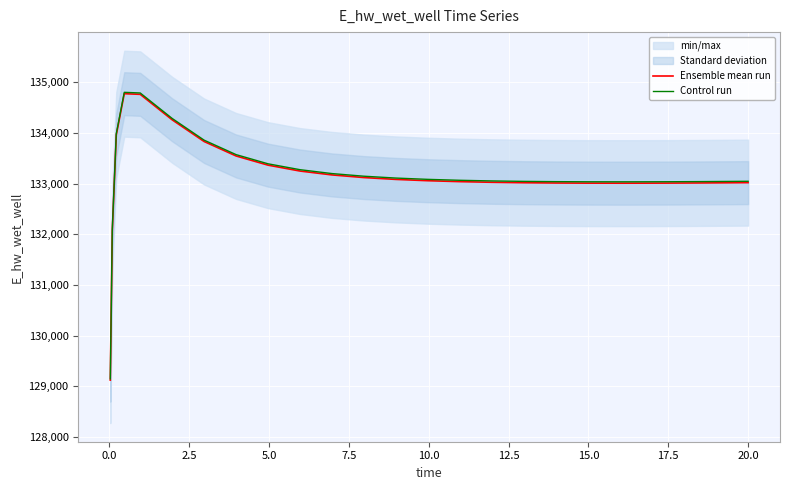

What is the lowest value of the Ensemble mean run series?

129124.6